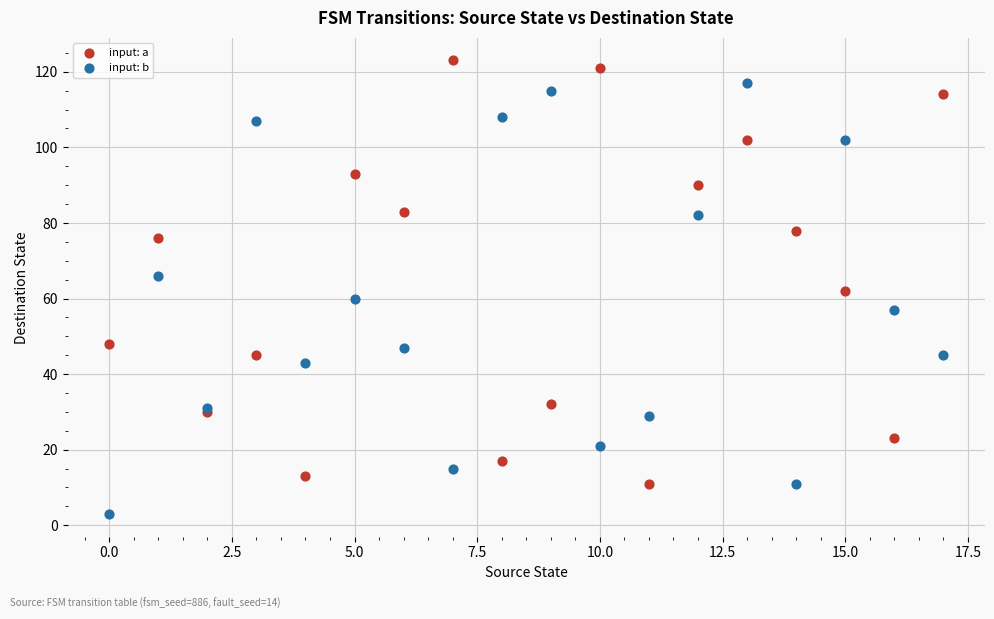

Which series reaches the maximum Y coordinate?

input: a